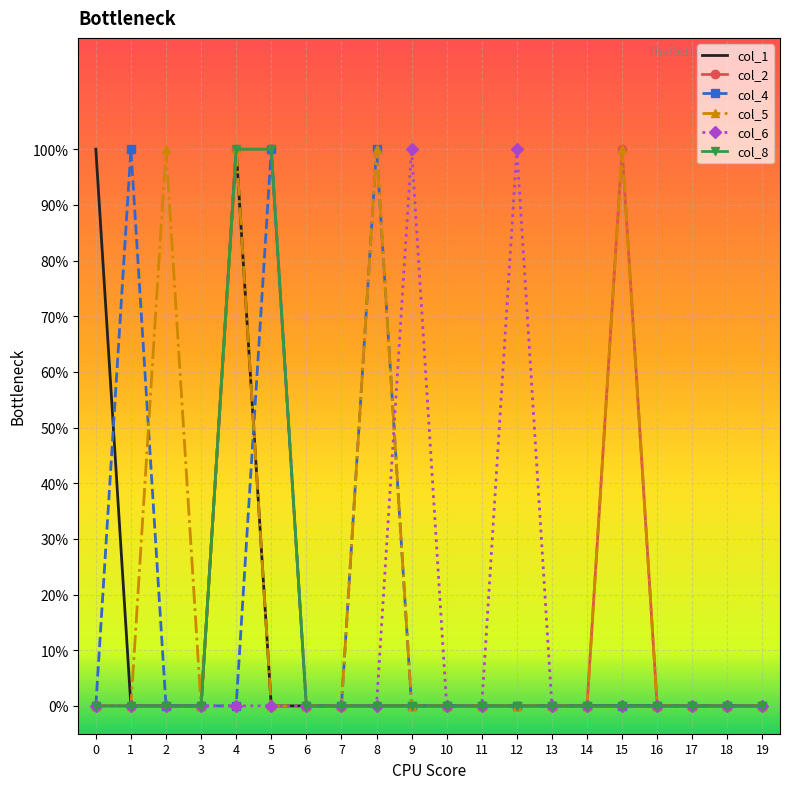

True or false: col_8 and col_2 intersect in this chart.

False